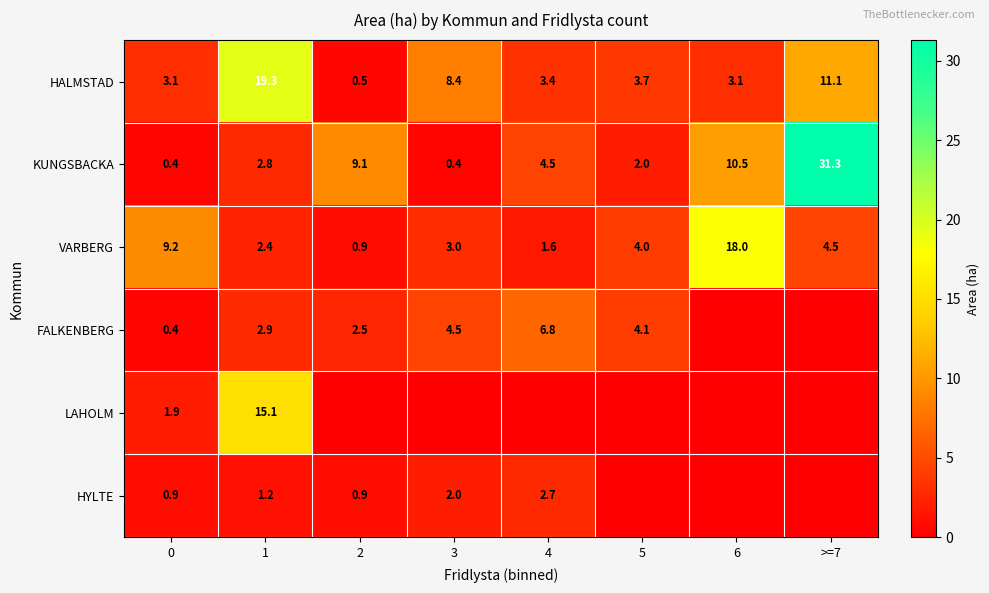

What is the difference between the VARBERG values at 3 and 6?

15.0